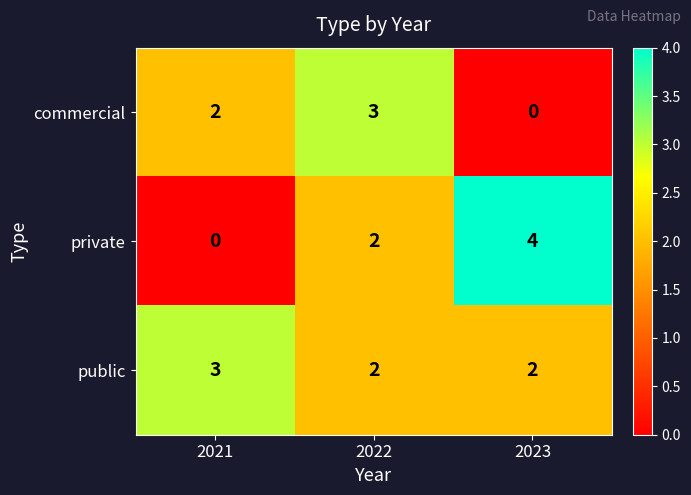

What is the sum of all private values?

6